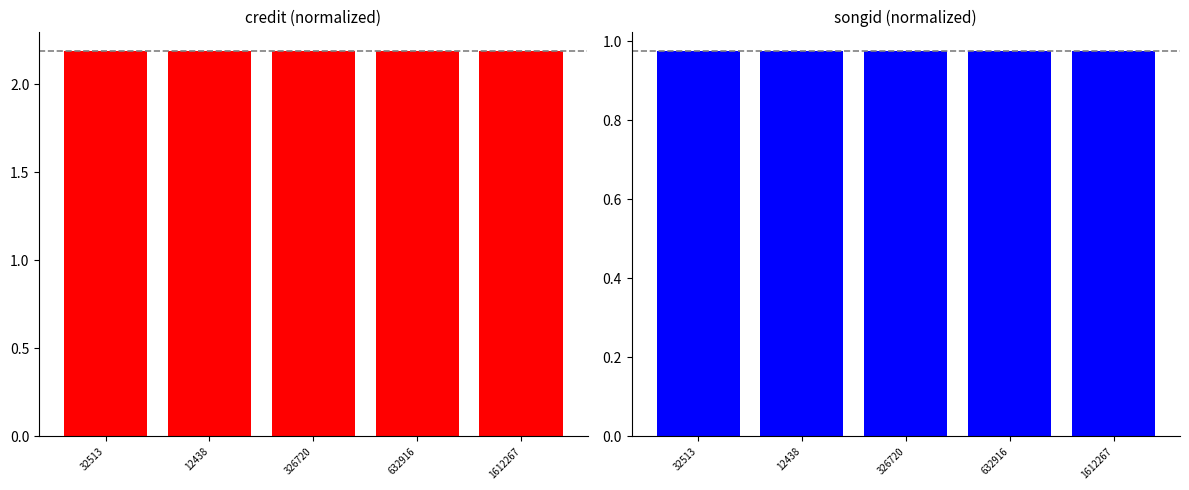

Is it true that credit equals 2.2 at 12438?

True